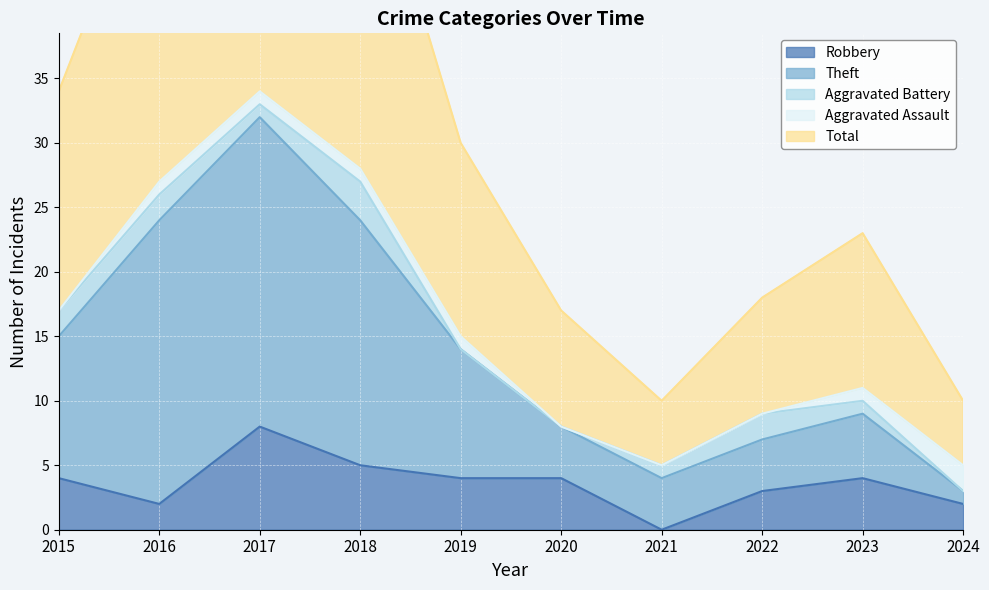

The value of Robbery at 2020 is 4. True or false?

True